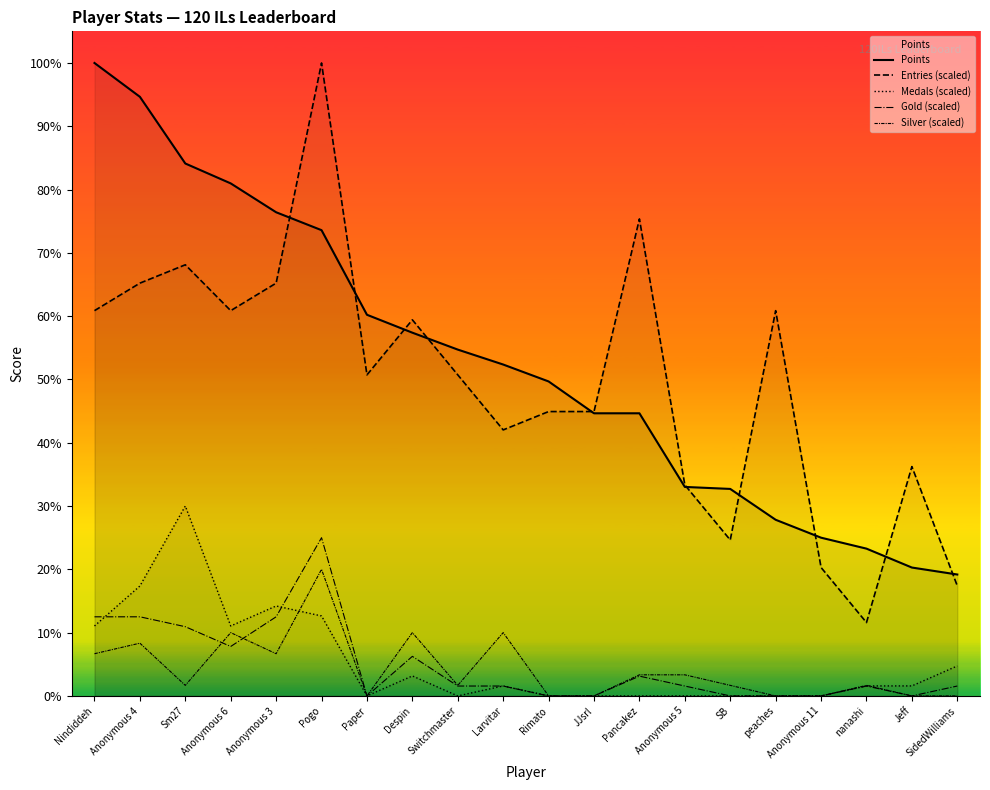

At which category does the chart reach its minimum across all series?

Paper